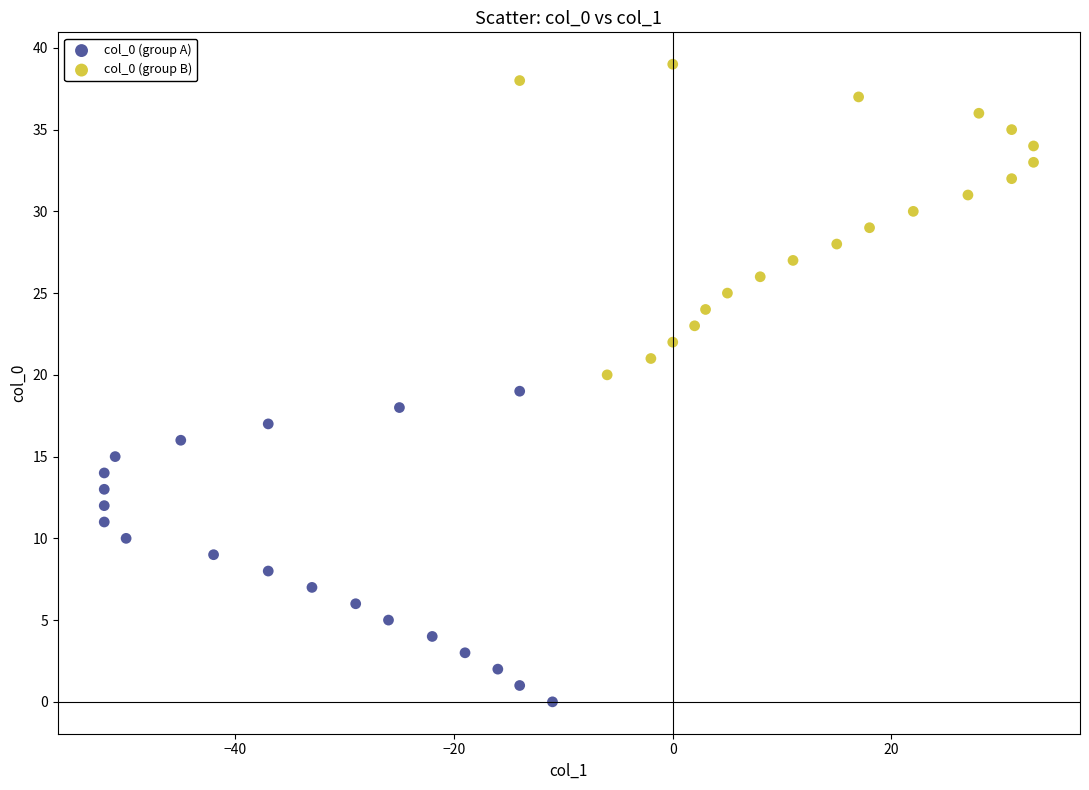

Which series contains the highest Y value?

col_0 (group B)